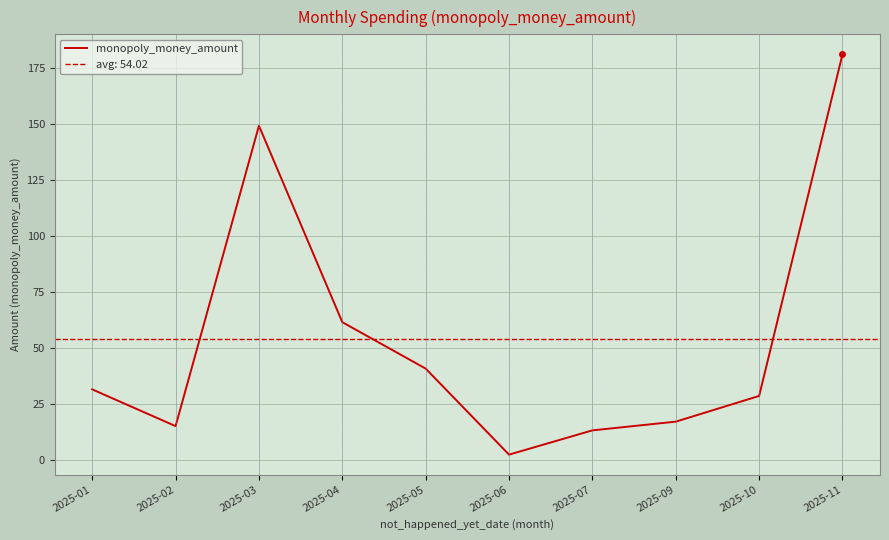

How many interior local peaks (higher than both neighbors) does the data have?

1